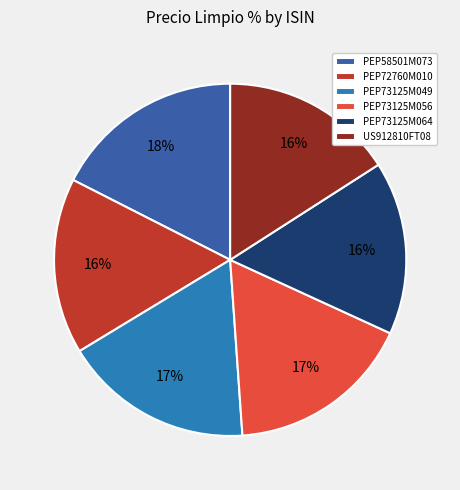

Do PEP72760M010 and PEP73125M064 together represent more than half of the pie?

No